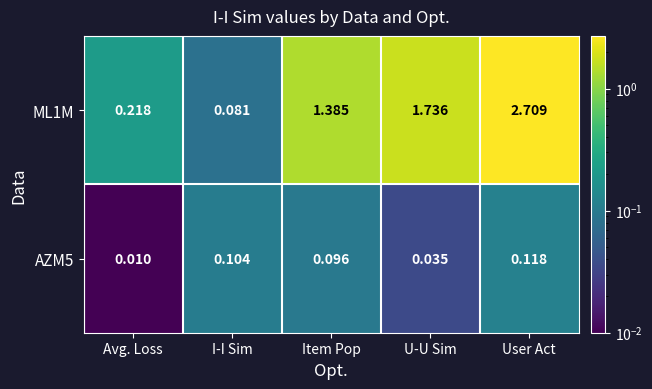

At which label is AZM5 closest to 0?

Avg. Loss